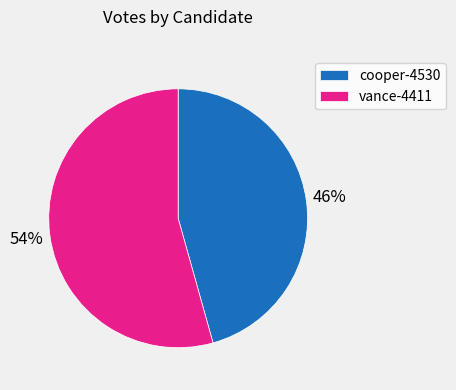

Is there a majority slice in this chart?

Yes